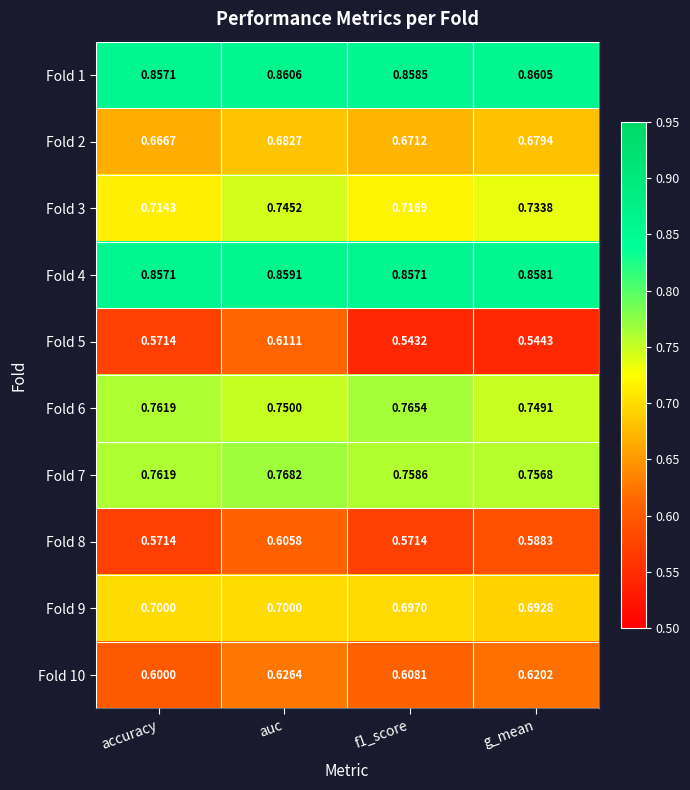

At which category is the sum across all series the highest?

auc